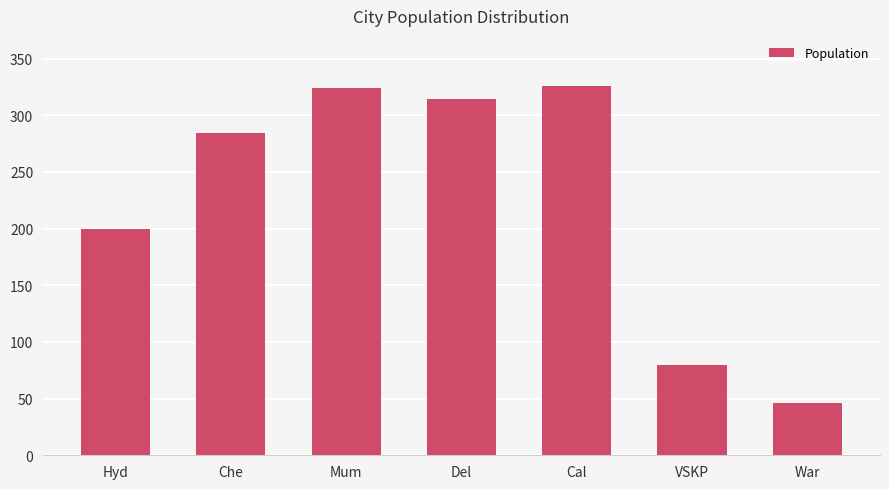

What is the sum of the values at War and VSKP?

126